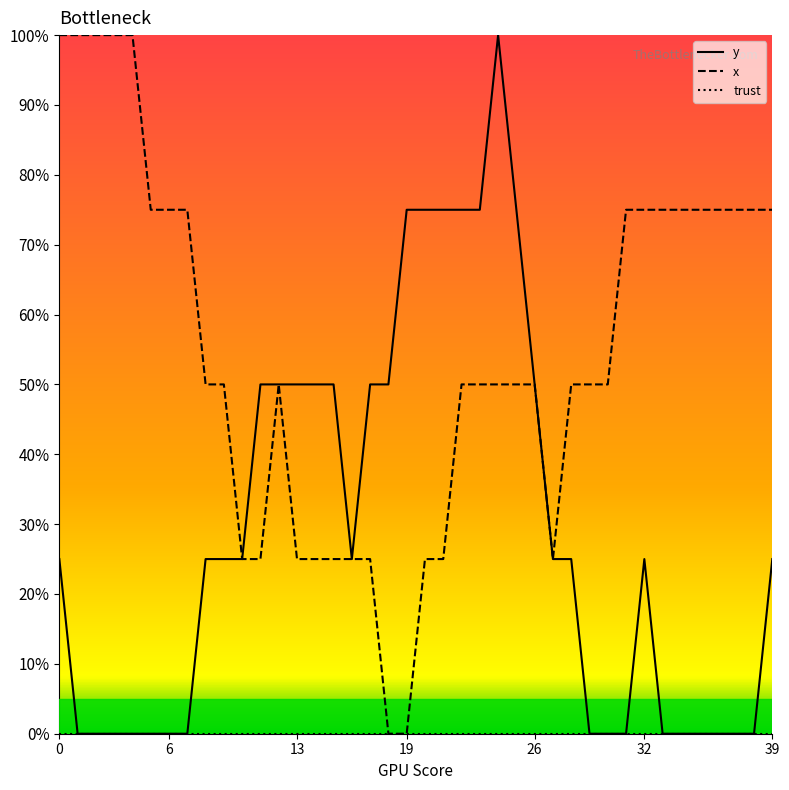

In y, how many points are higher than both neighbors (excluding endpoints)?

2